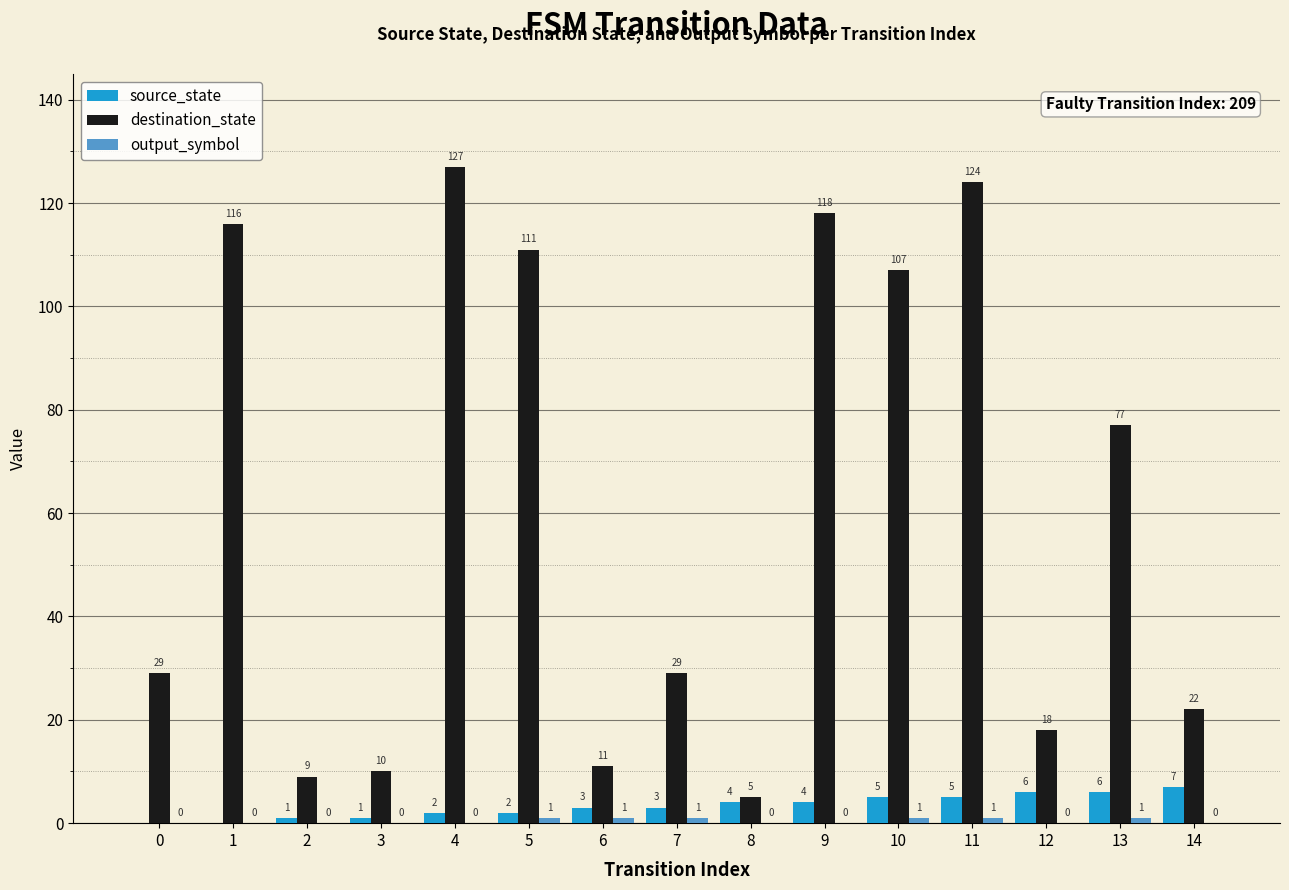

At which category is the sum across all series the highest?

11